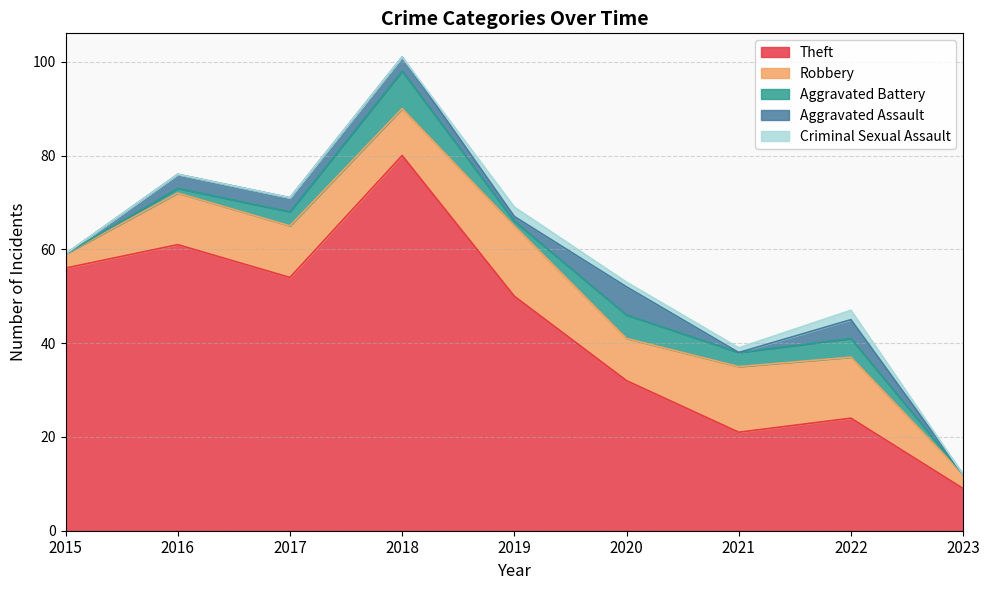

How many values in the Robbery series exceed 11?

3